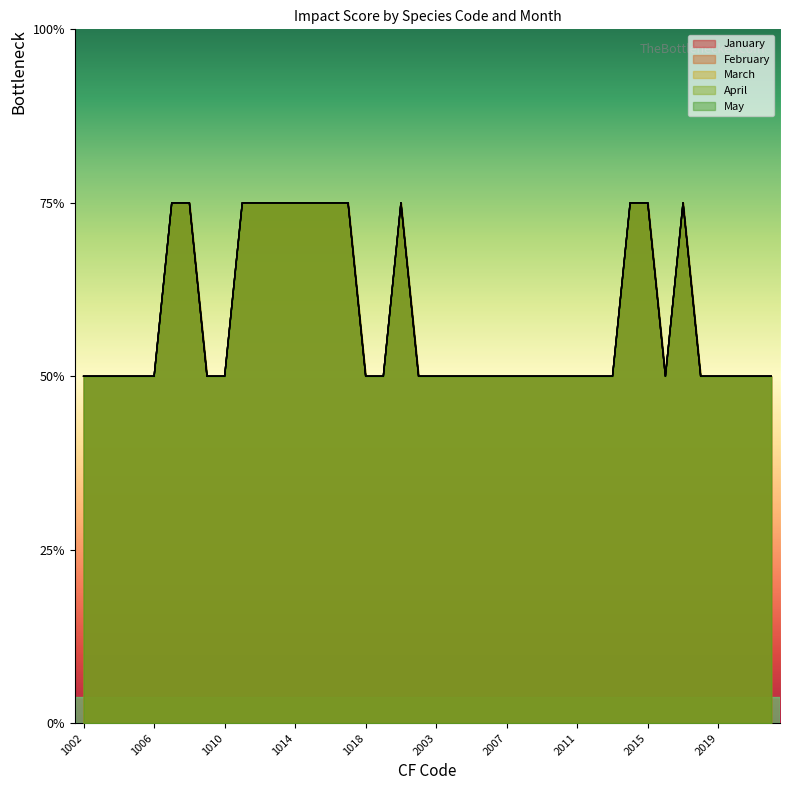

Which category has the lowest value in the April series?

1002